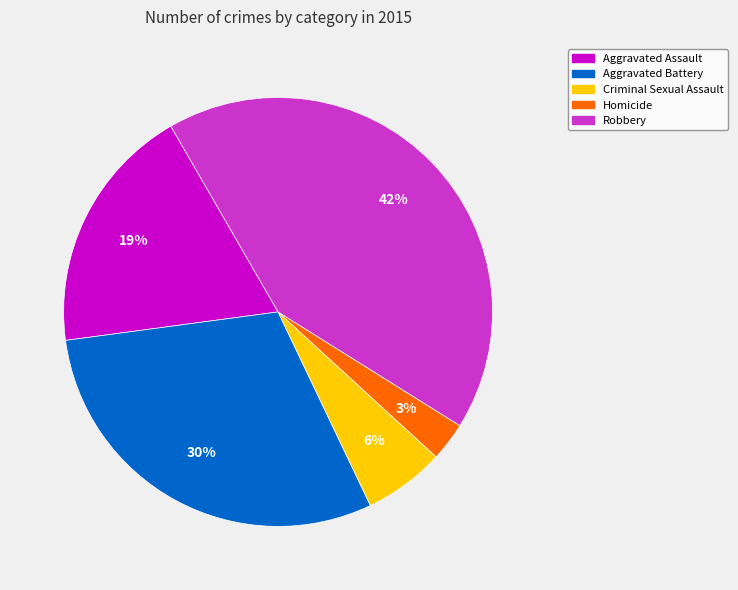

Is it true that Criminal Sexual Assault is 6% of the pie?

True